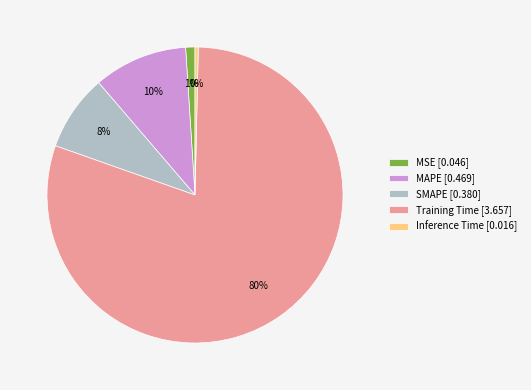

To the nearest percent, what portion does SMAPE [0.380] represent?

8%